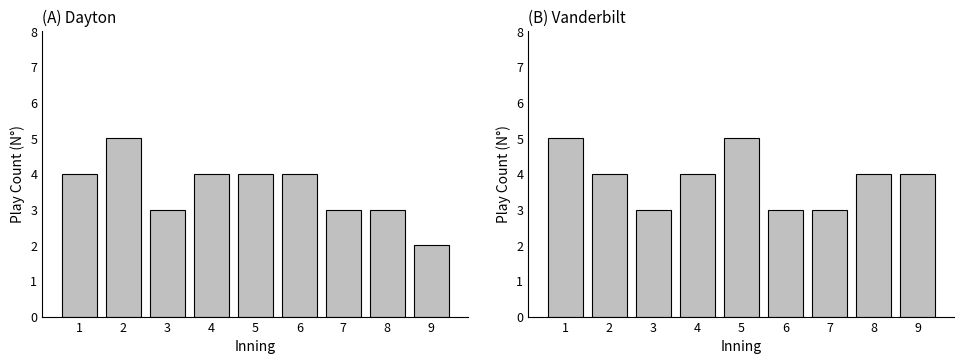

How many Dayton values are between 3 and 4?

7